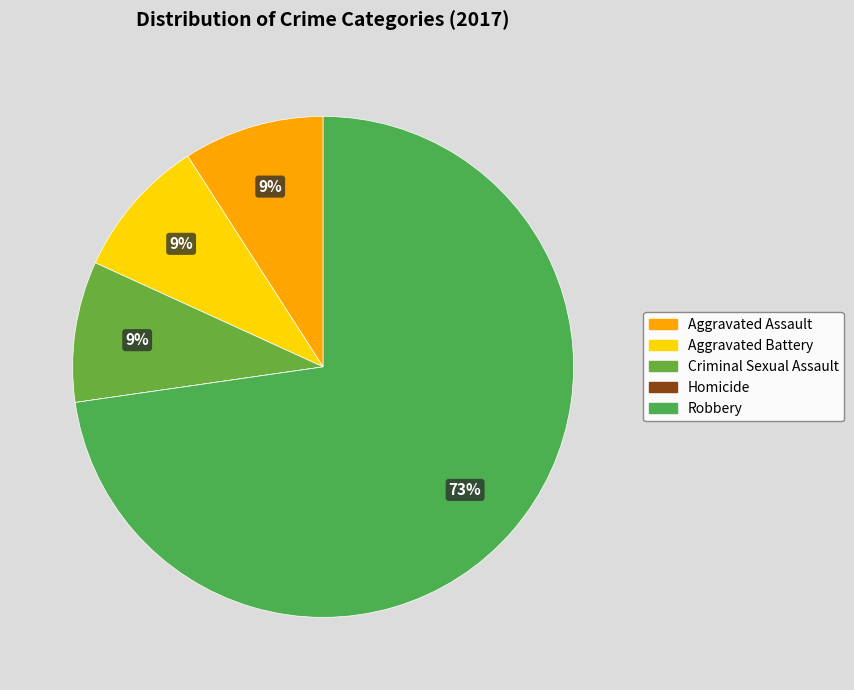

To the nearest percent, what is the combined percentage of Aggravated Battery and Homicide?

9%